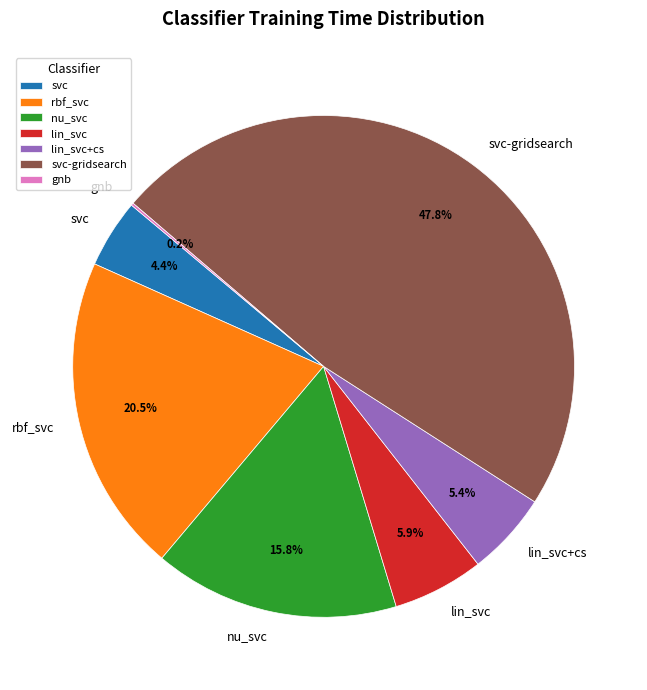

Which category has the biggest portion of the pie?

svc-gridsearch